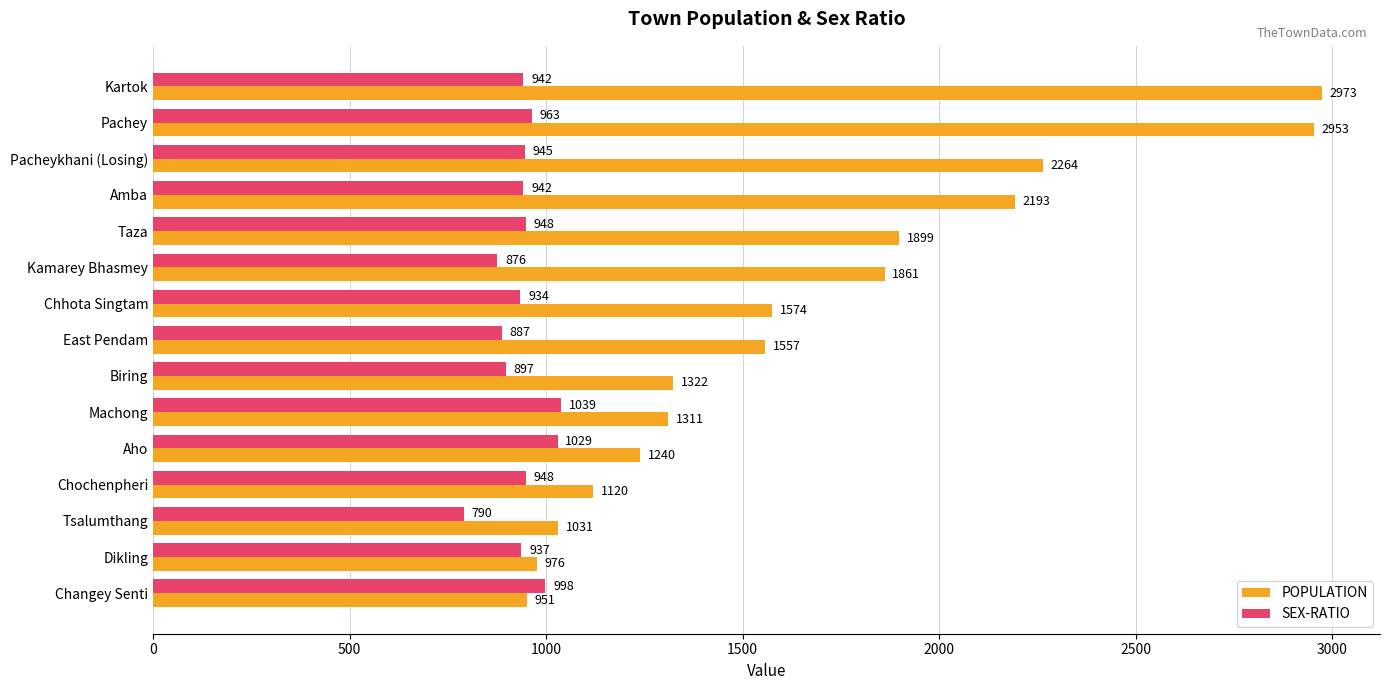

What is the sum of the POPULATION values at Machong and Tsalumthang?

2342